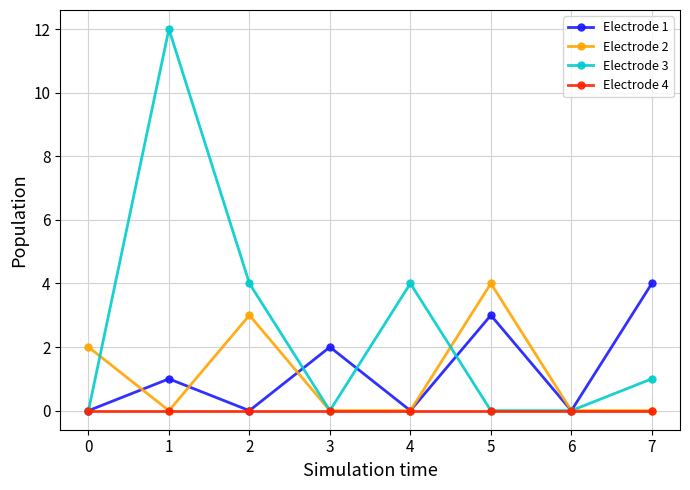

The Electrode 4 series shows 0 at 1. True or false?

True